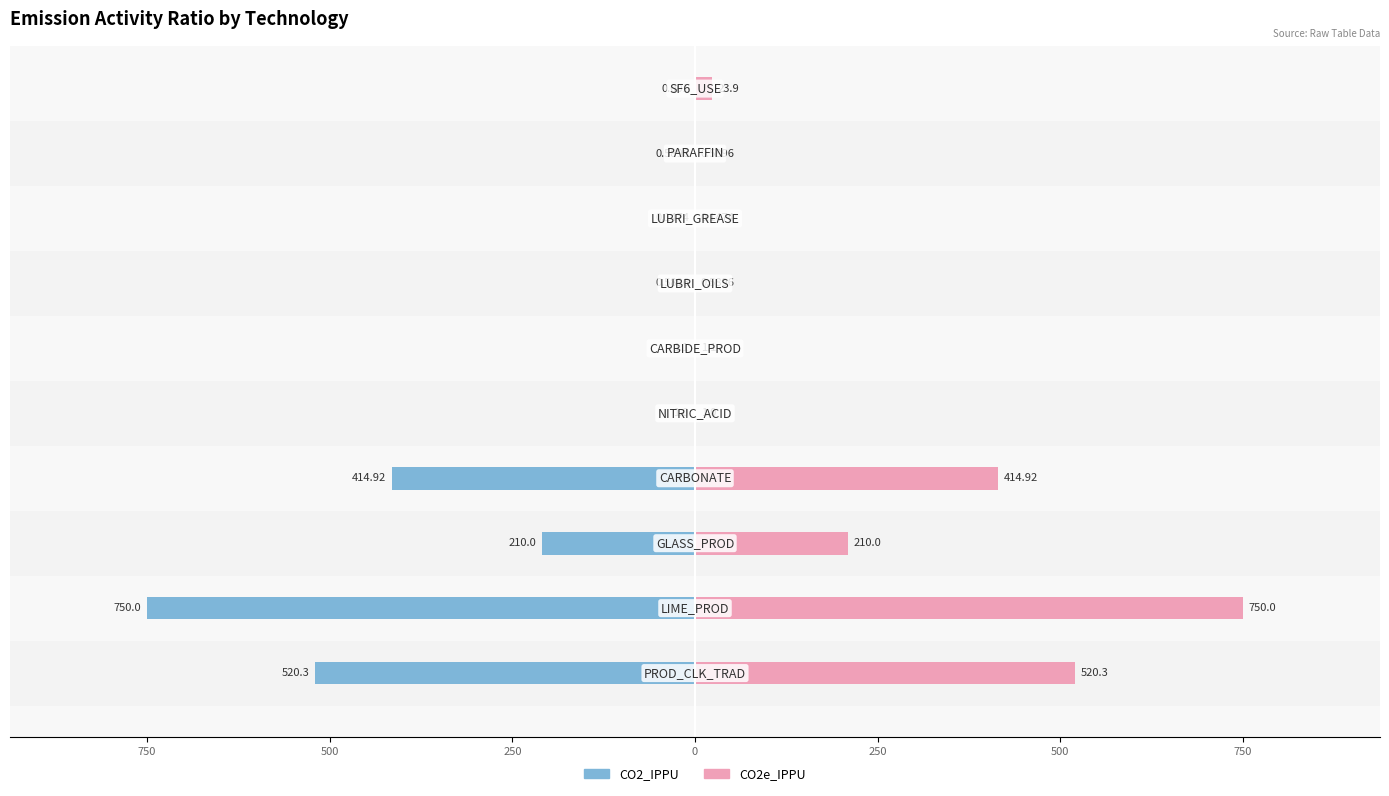

Between 750 and 500, which series saw the biggest shift?

CO2_IPPU